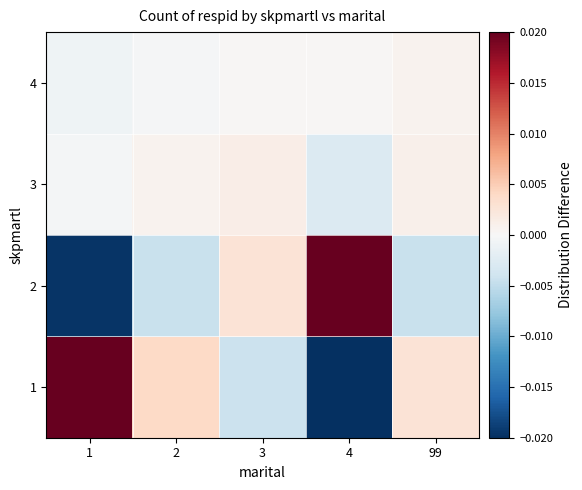

Which series has the largest range (max minus min)?

2